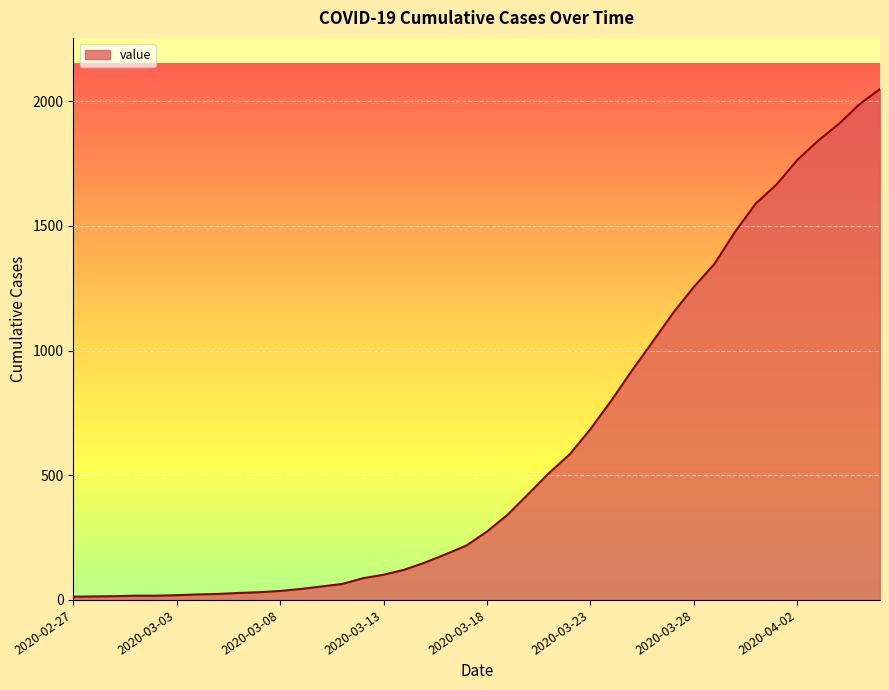

What is the smallest value displayed?

13